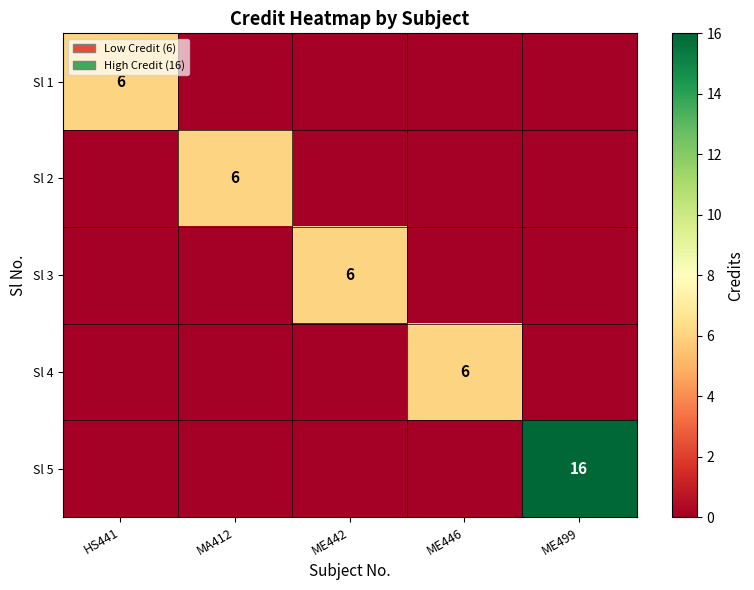

What is the difference between the highest and lowest values at ME446?

6